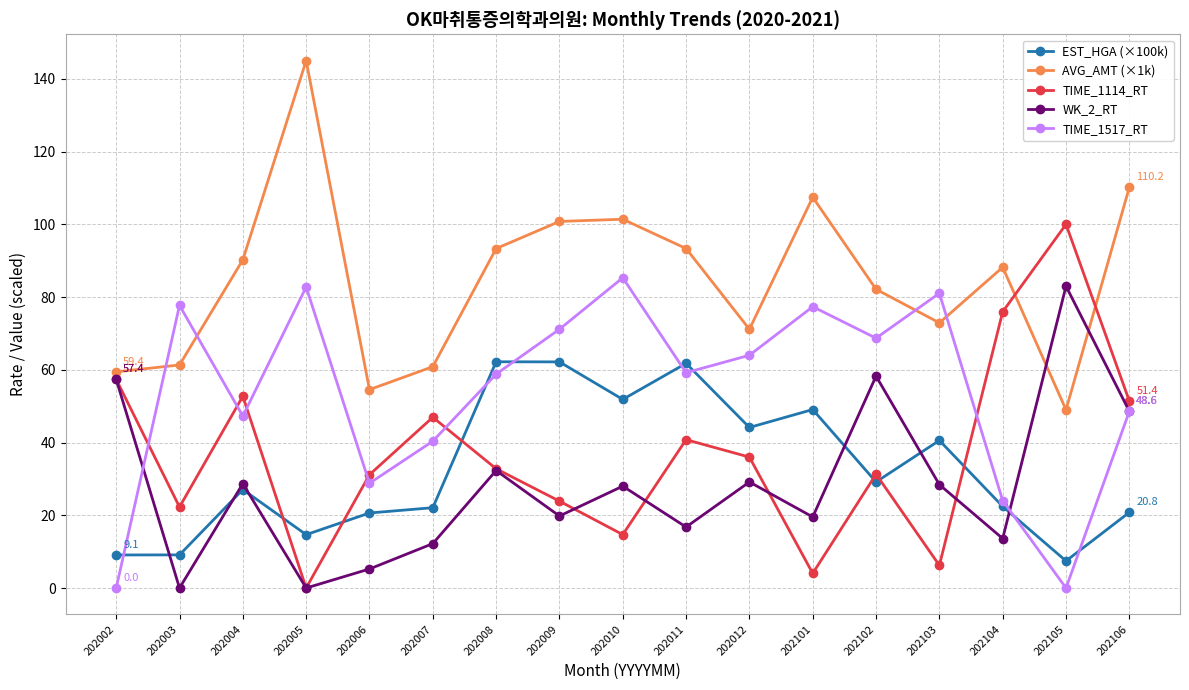

What is the difference between the maximum and minimum values in the EST_HGA (×100k) series?

54.8